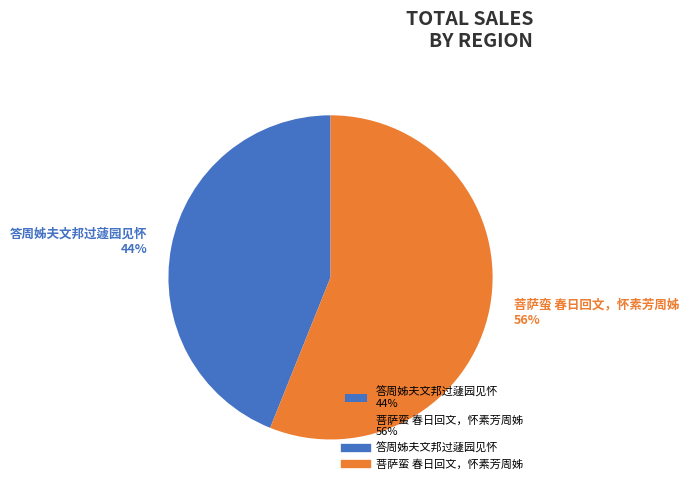

Do 菩萨蛮 春日回文，怀素芳周姊 56% and 答周姊夫文邦过蘧园见怀 44% together represent more than half of the pie?

Yes